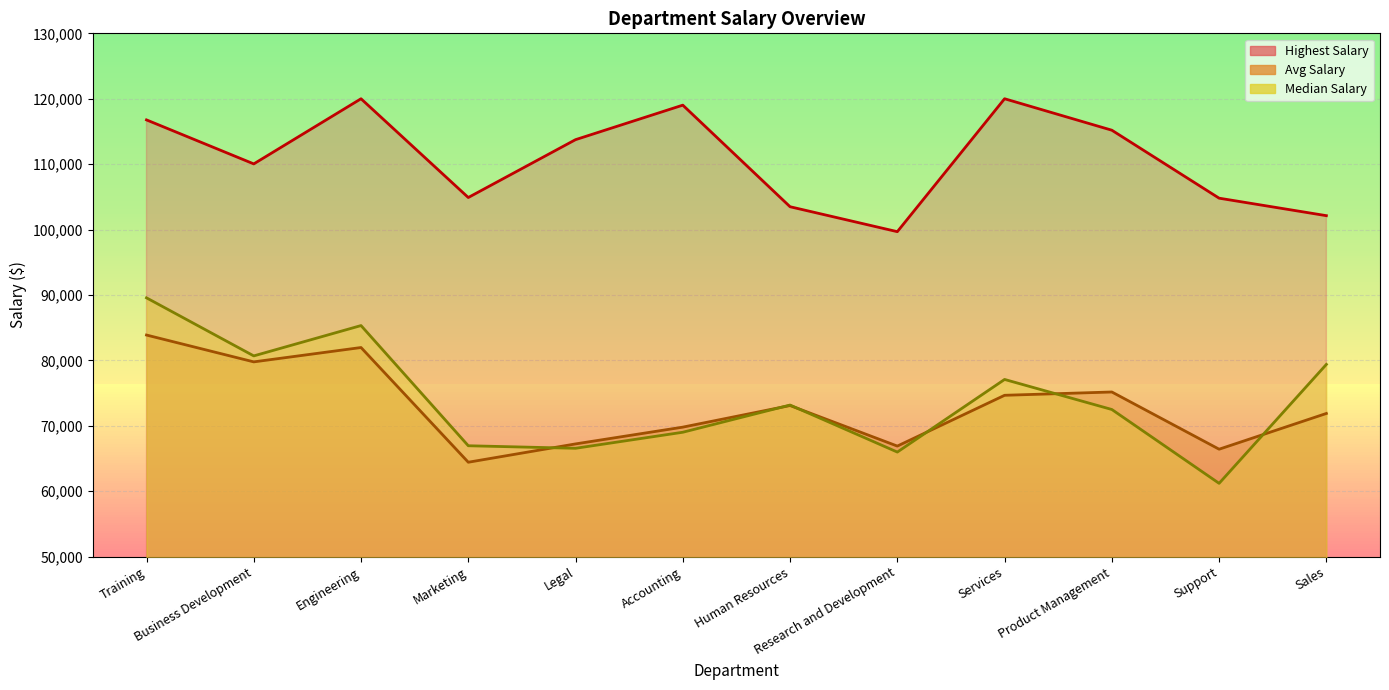

True or false: MedianSalary (line) has more than 1 points higher than both neighbors.

True